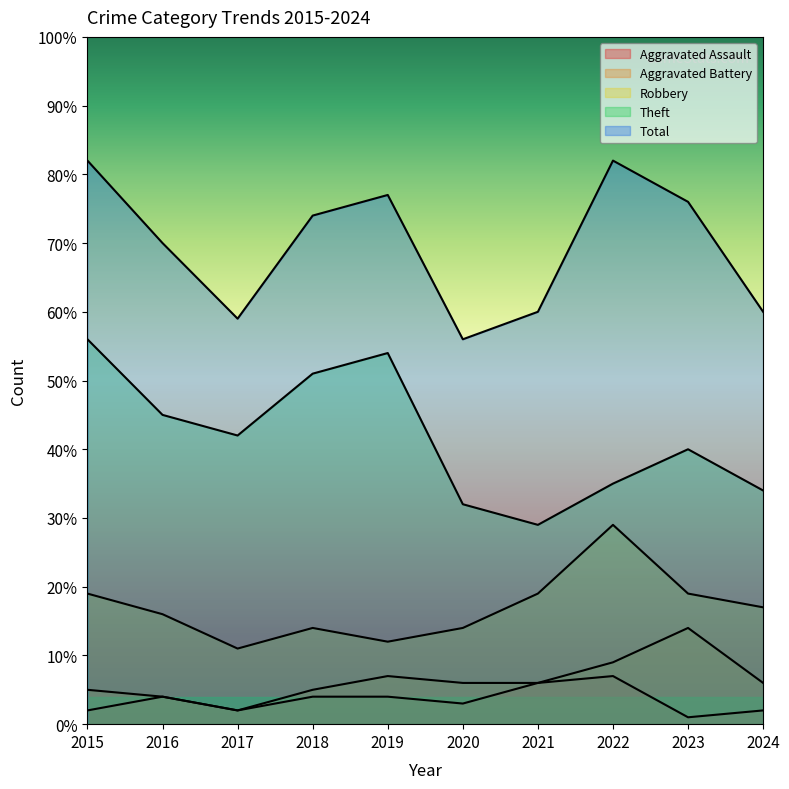

True or false: Total and Aggravated Battery intersect in this chart.

False